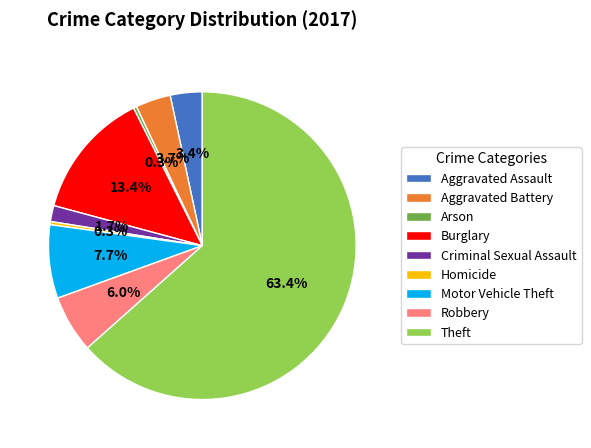

Which category has the biggest portion of the pie?

Theft